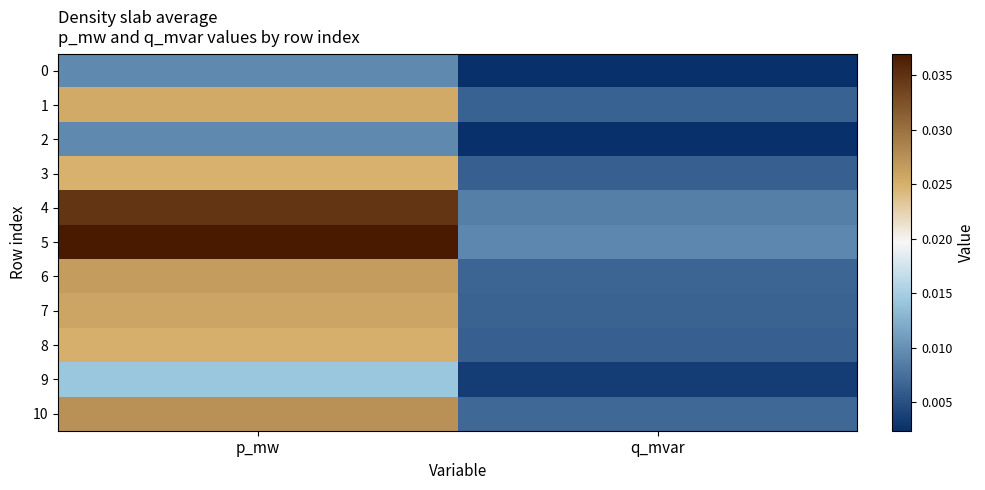

List the series in order of their peak value, highest first.

5, 4, 10, 6, 7, 1, 8, 3, 9, 2, 0